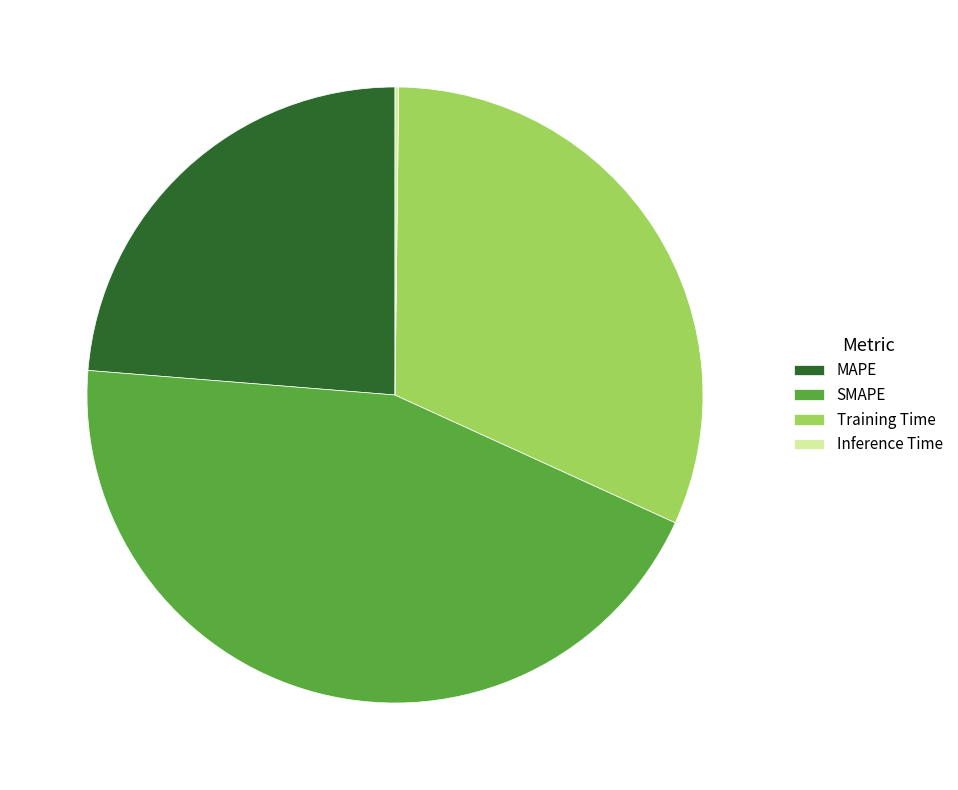

Is there any slice that represents more than half of the pie?

No